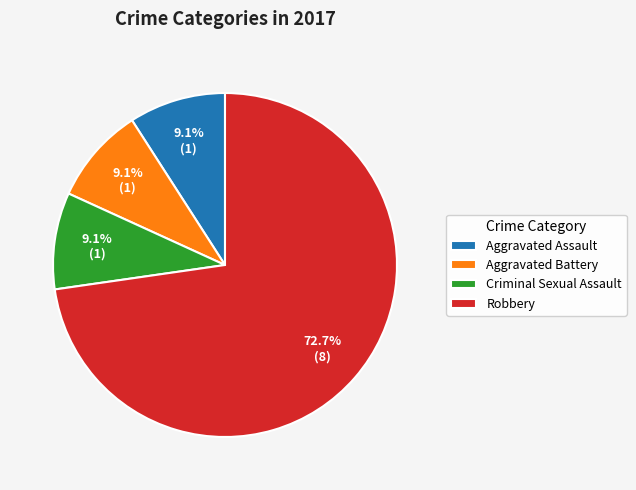

To the nearest percent, what portion does Aggravated Battery represent?

9%